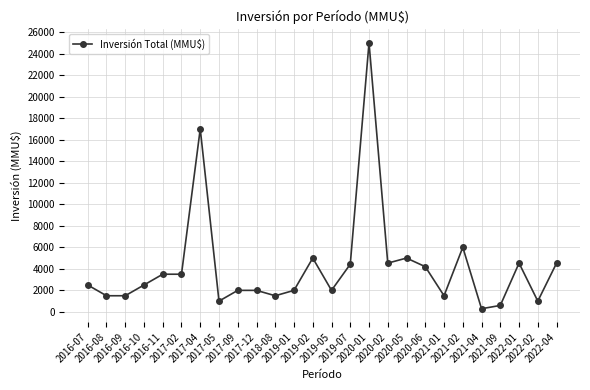

What is the value of the 6th point from the left?

3500